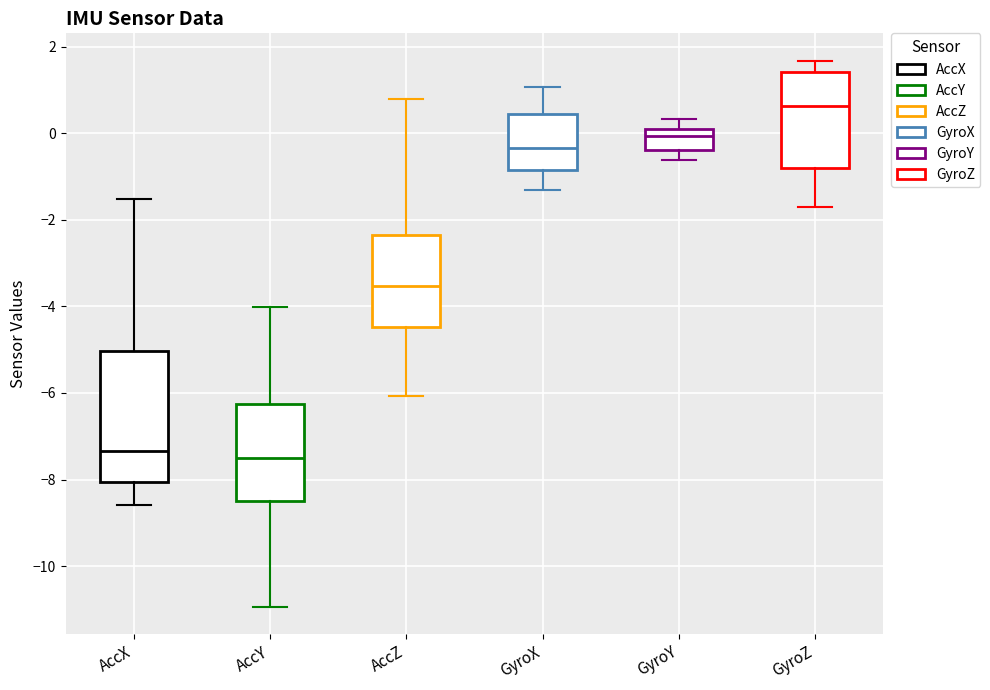

Where does the lower whisker of the box for AccY end on the y-axis? The values are not printed on the chart, so give them approximately, as read against the axis.

-11.0